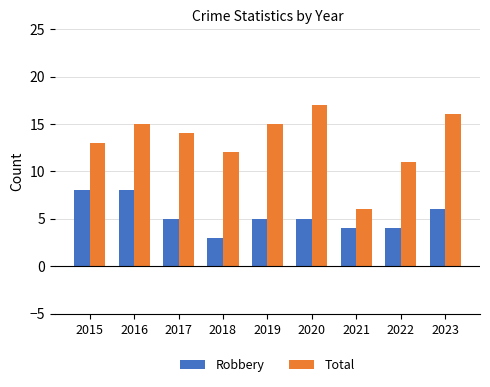

The Robbery series shows 8 at 2016. True or false?

True